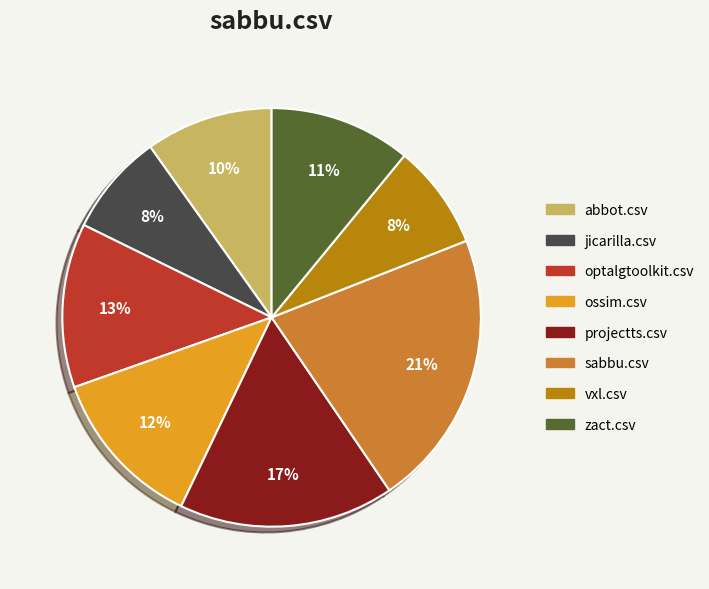

Does any single category account for the majority?

No